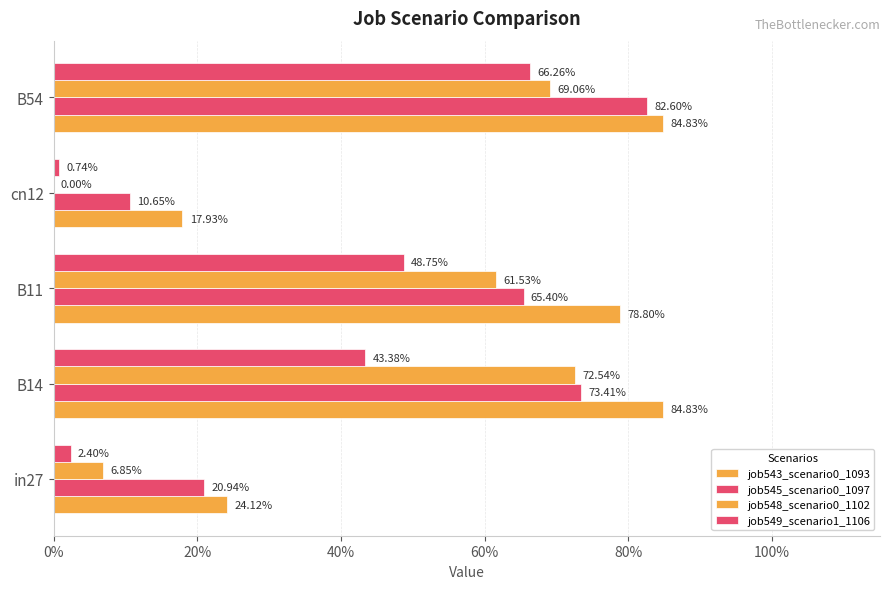

At how many categories does at least one series exceed 0?

5